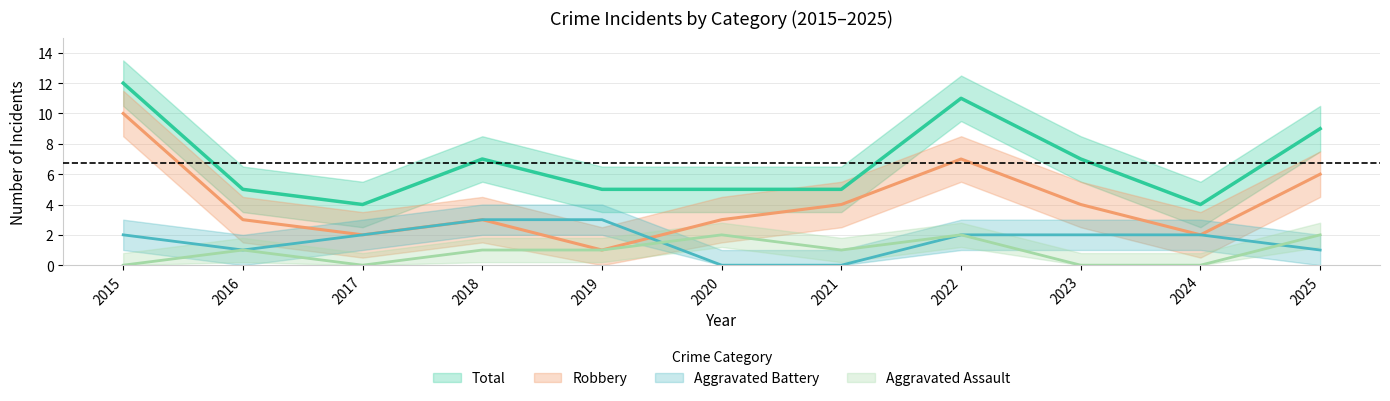

Where is the first local maximum for Total?

2018